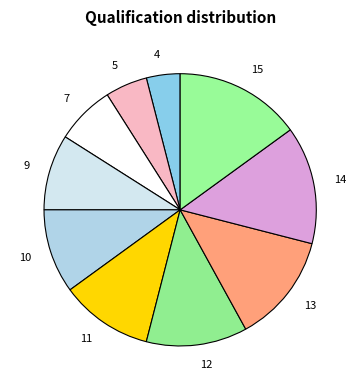

Does 11 account for over 50% of the chart?

No